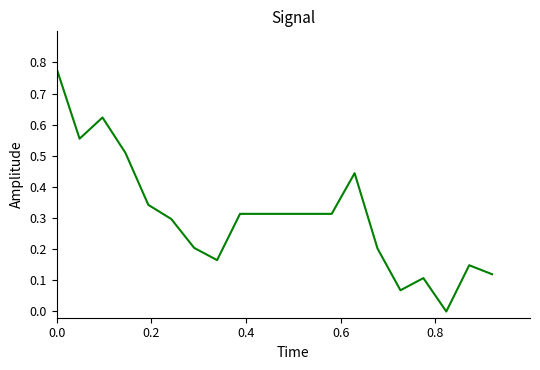

How many lines are shown in the chart?

1